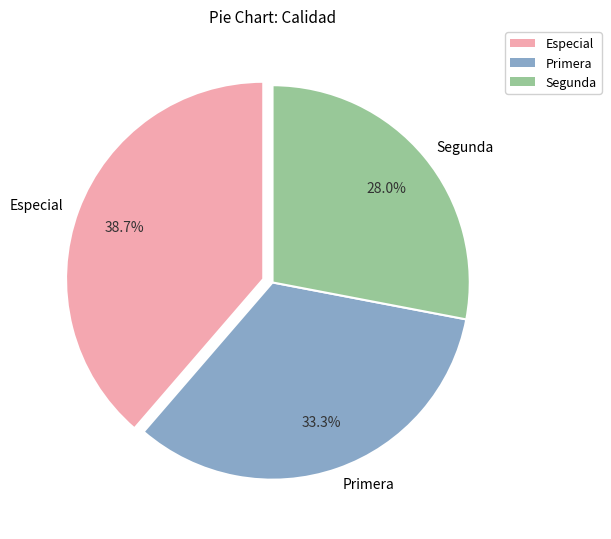

How many slices are in this pie chart?

3